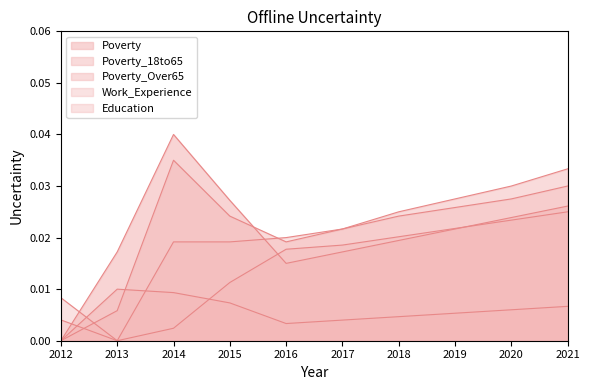

At which category does the chart reach its peak across all series?

2014